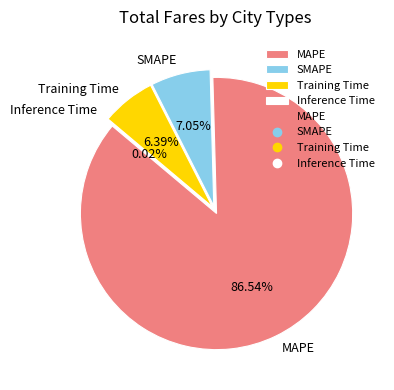

Count the number of slices in the pie.

4